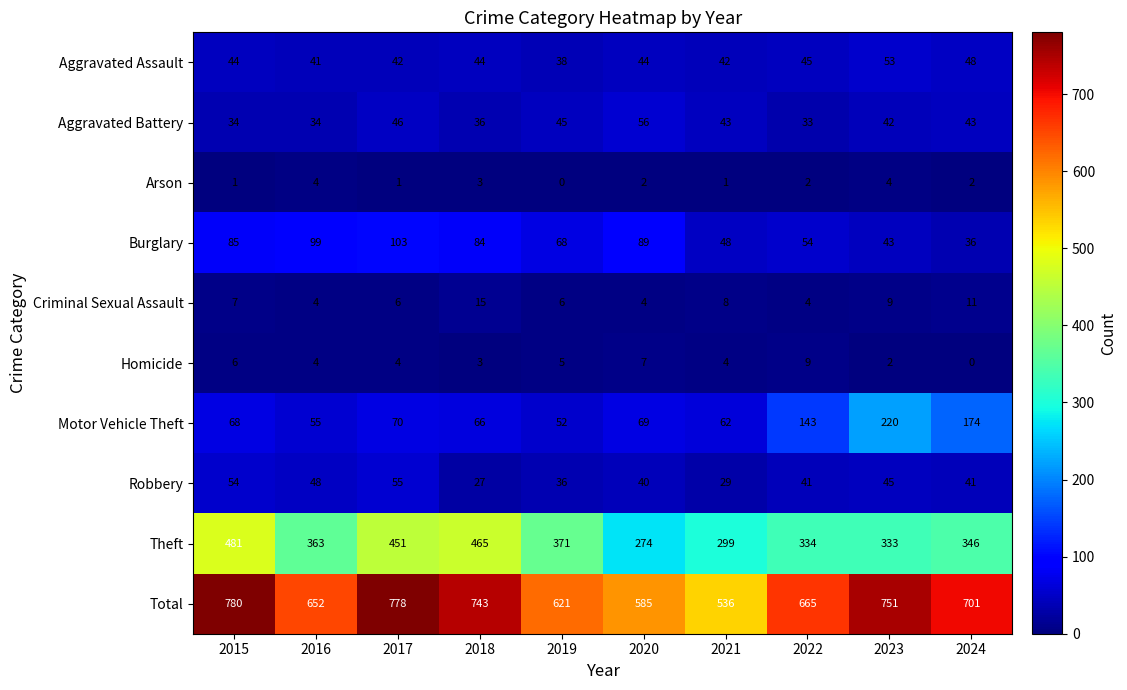

Which series has the widest spread of values?

Total